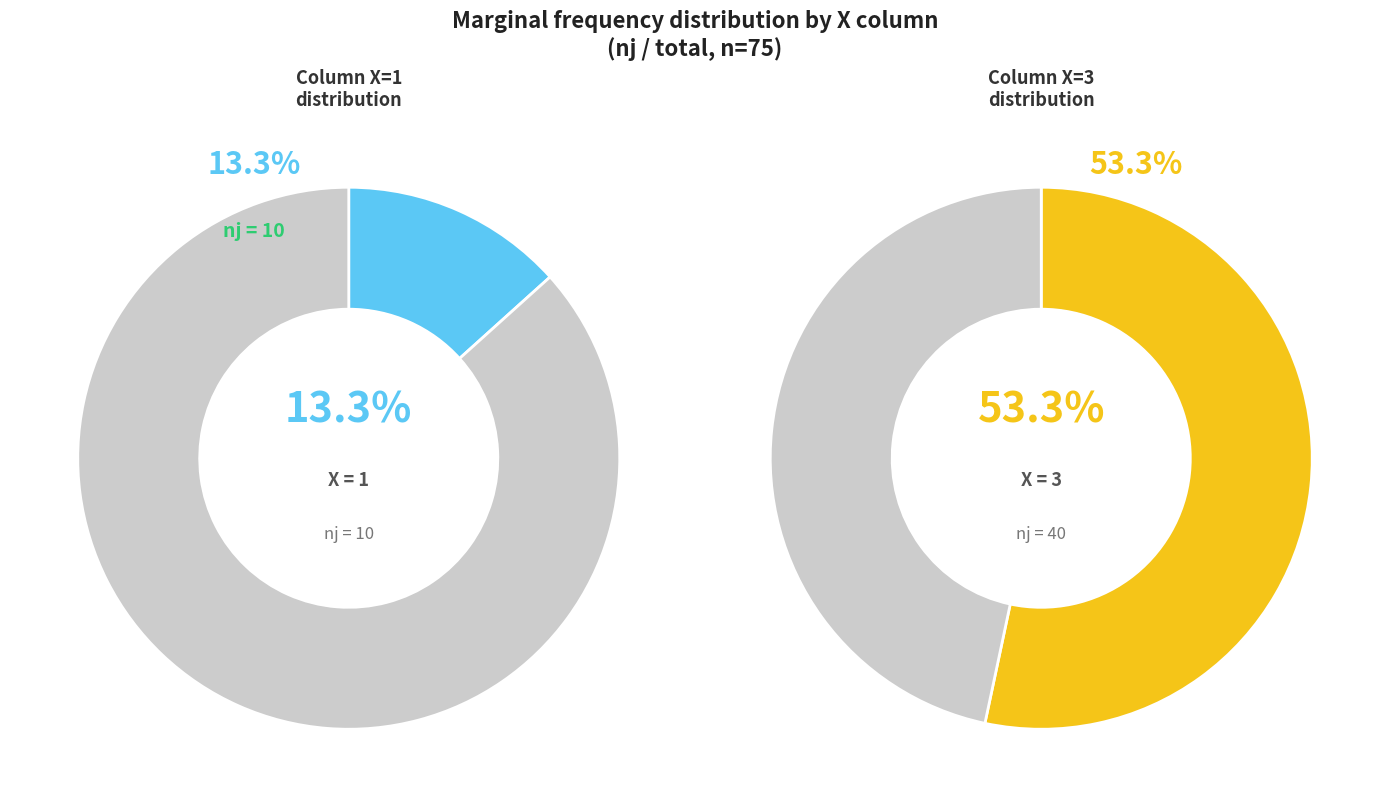

Is it true that Y=4 is 41% of the pie?

False